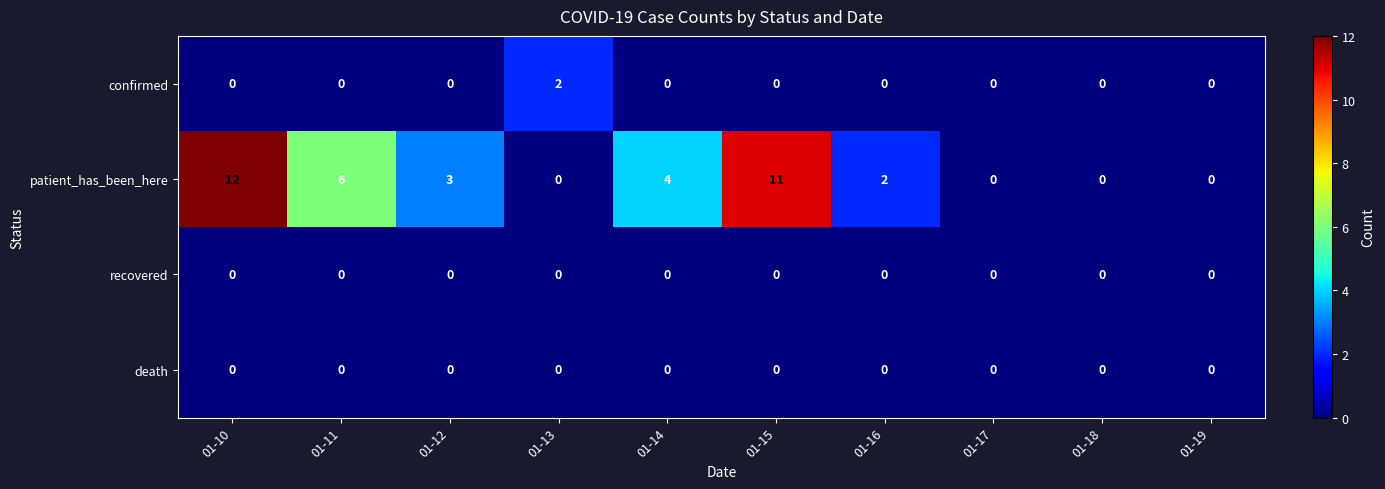

The value of recovered at 01-10 is 0. True or false?

True